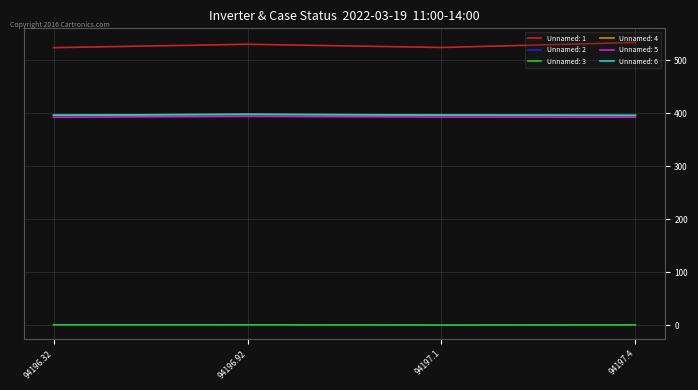

What position from the left is 94196.32?

1